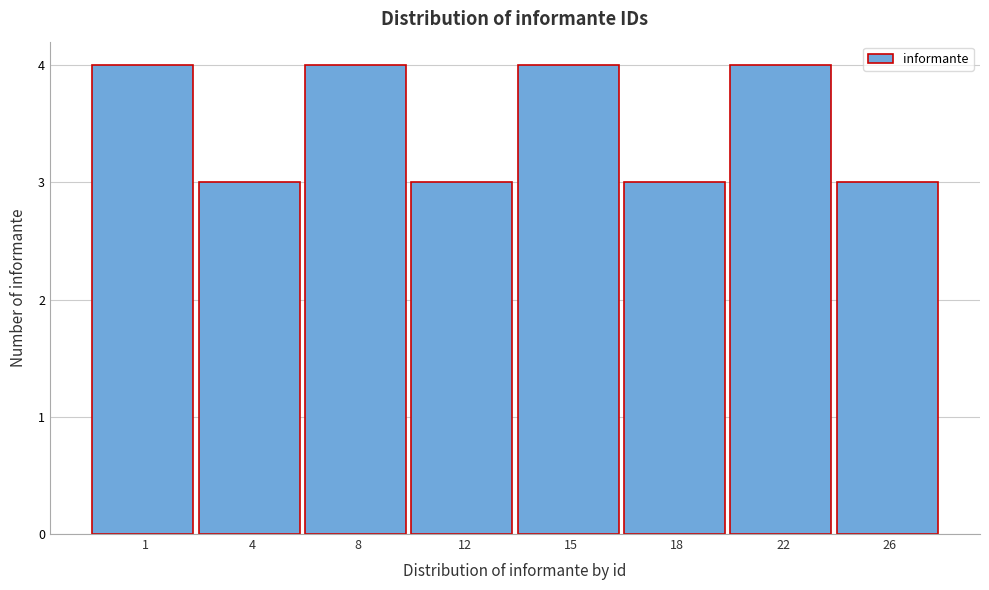

Reading right to left, transcribe all the data shown in this chart.

3	4	3	4	3	4	3	4